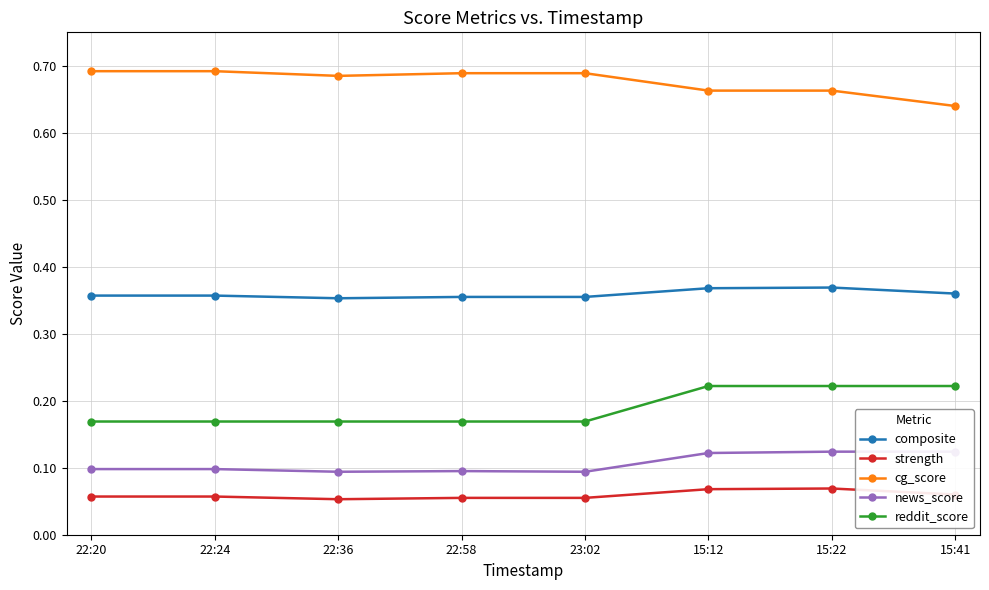

Rank the series at 15:41 from highest to lowest value.

cg_score, composite, reddit_score, news_score, strength